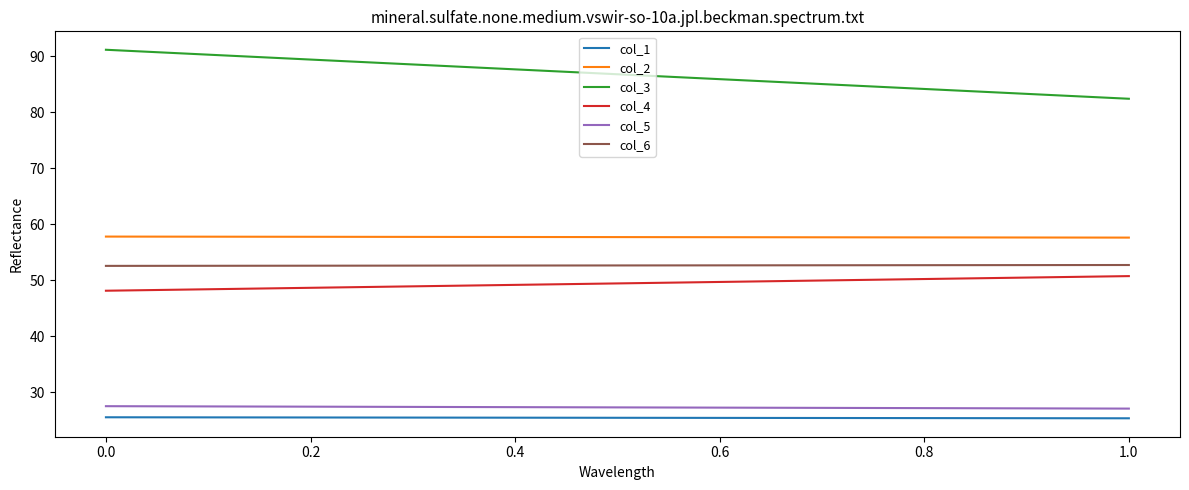

How many values in the col_3 series exceed 91?

1